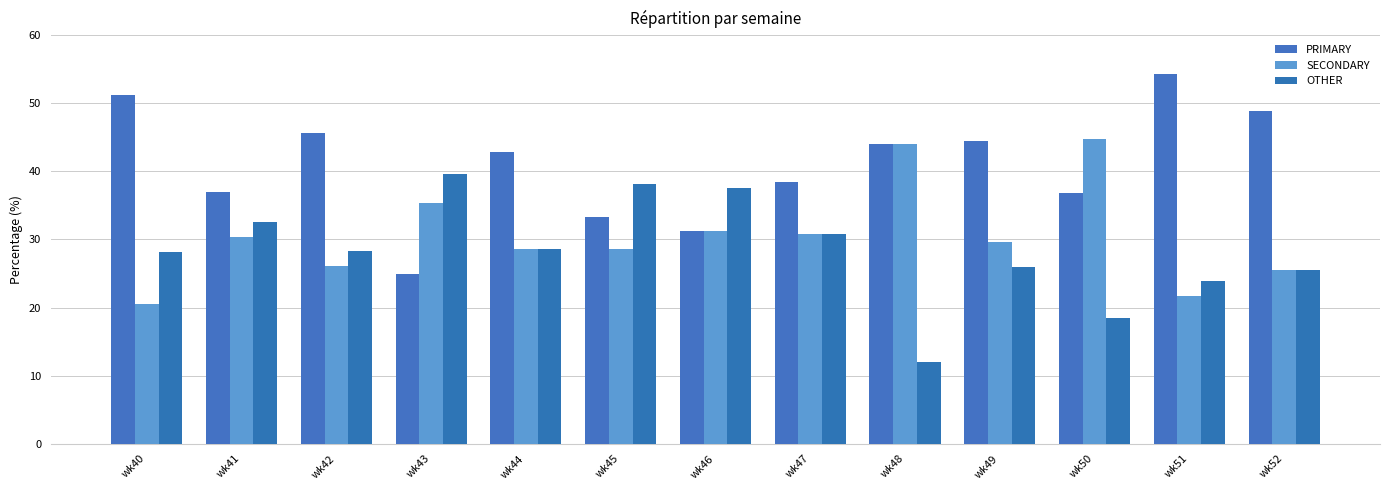

Is it true that OTHER equals 9.2 at wk43?

False